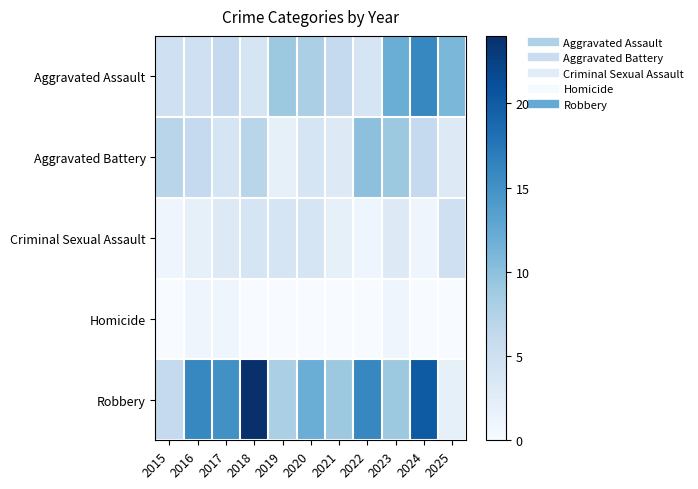

Count the number of categories in the chart.

11